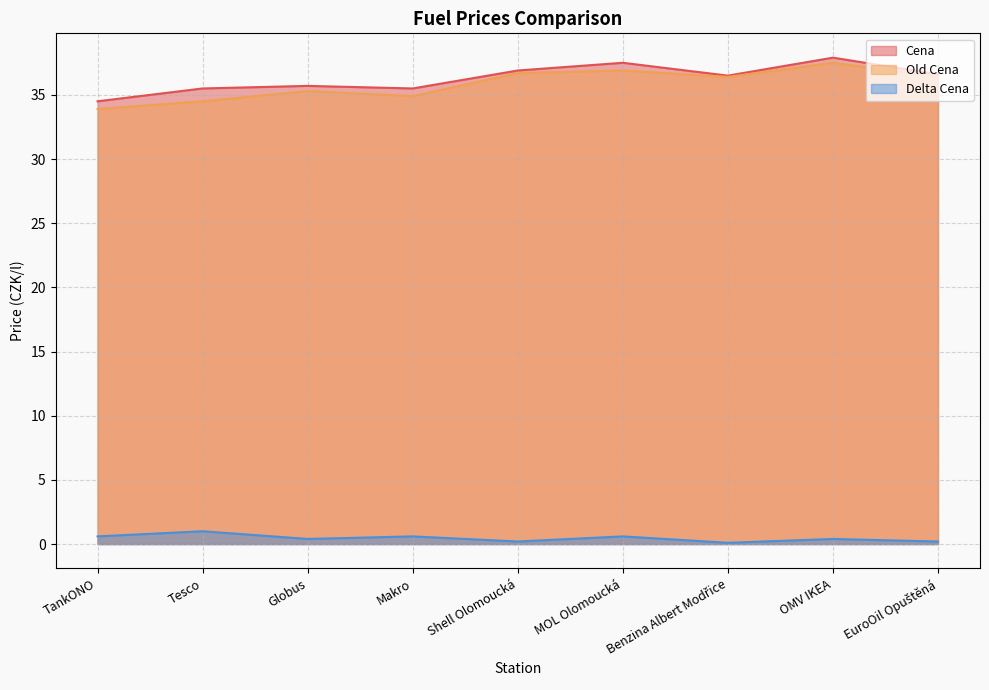

The value of Old Cena at TankONO is 33.9. True or false?

True